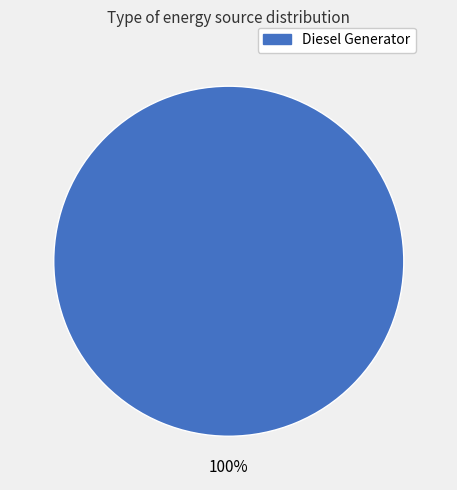

Does any single category account for the majority?

Yes